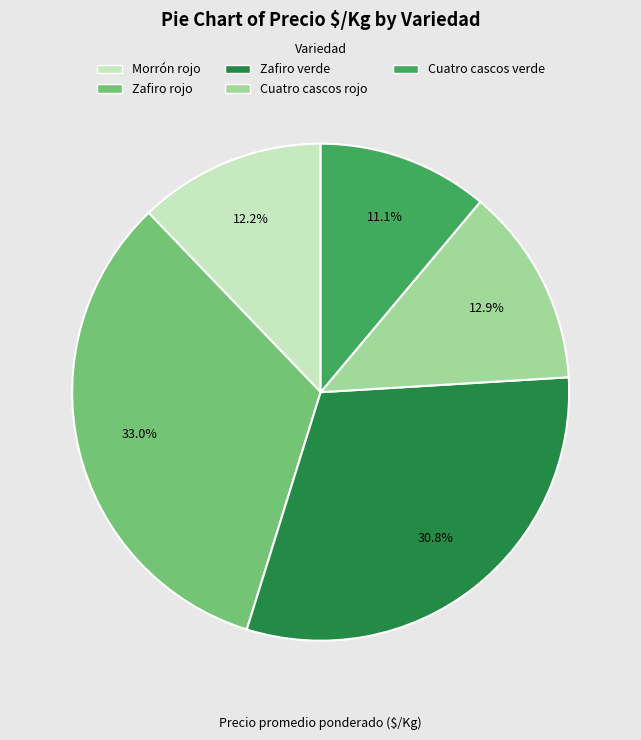

How much of the chart is everything except Zafiro rojo?

67.0%